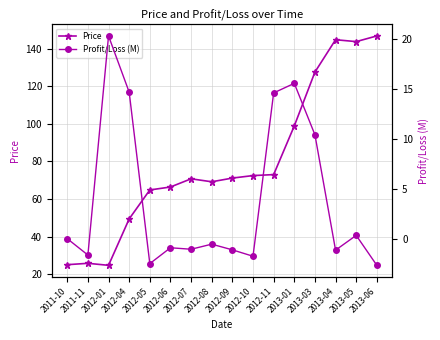

What is the sum of all Price values?

1275.0